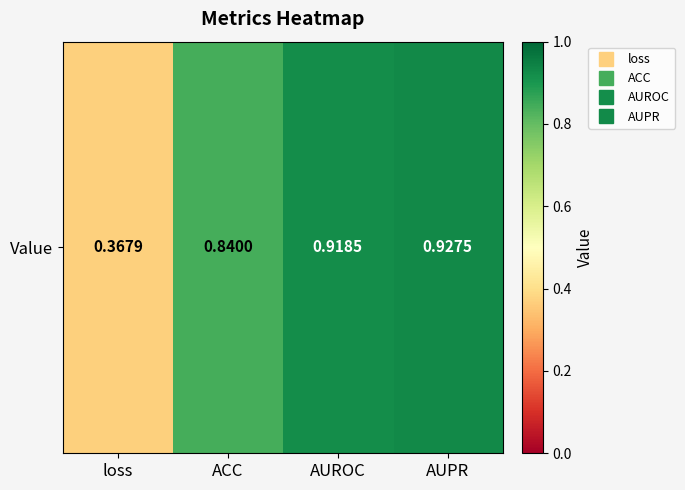

Which category has the highest value across all series?

AUPR